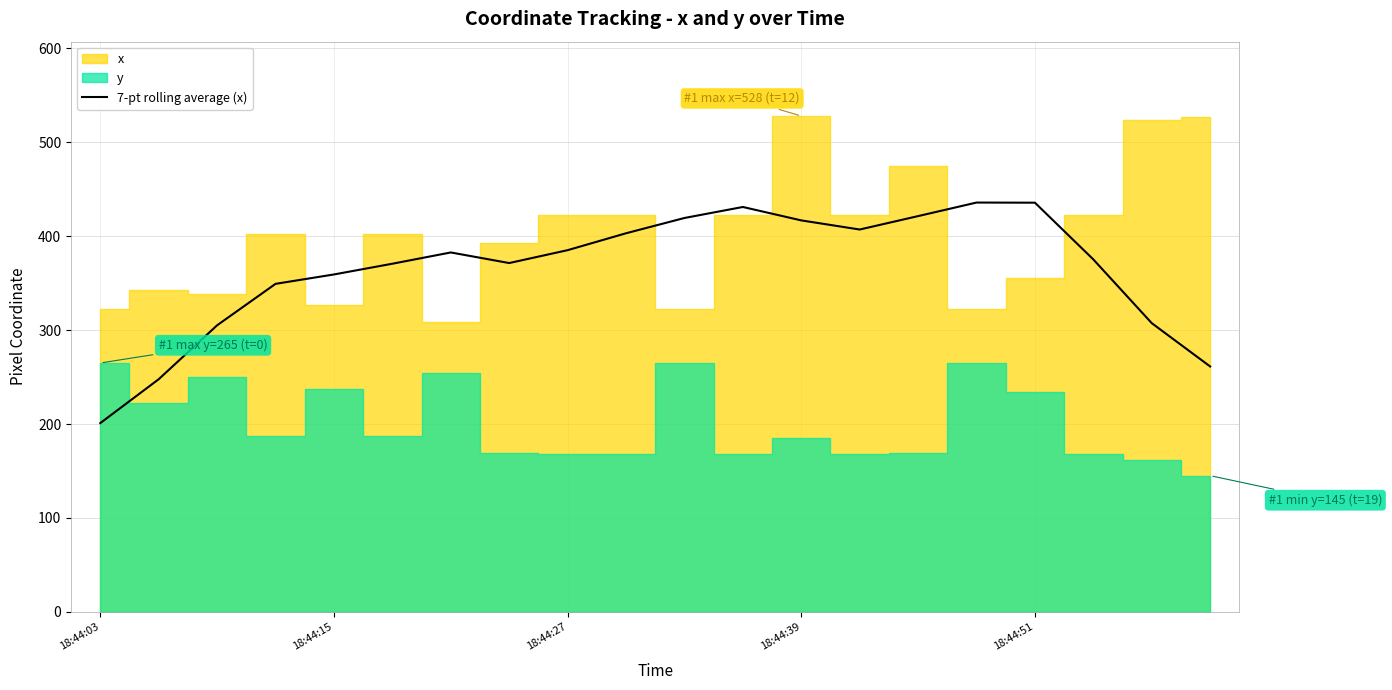

What is the label of the 15th point from the left?

14